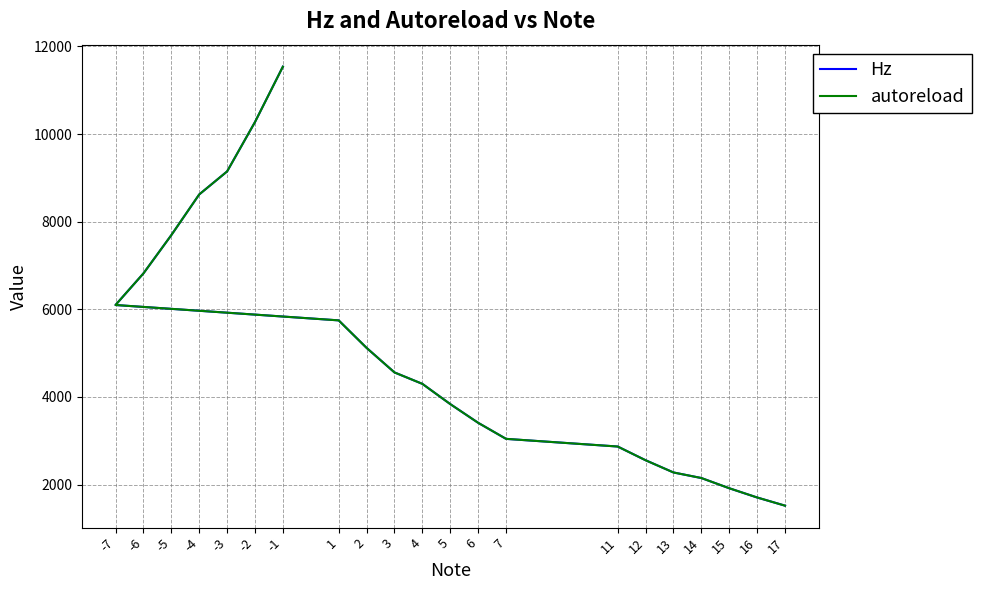

What value does the Hz series have at -3?

9146.3